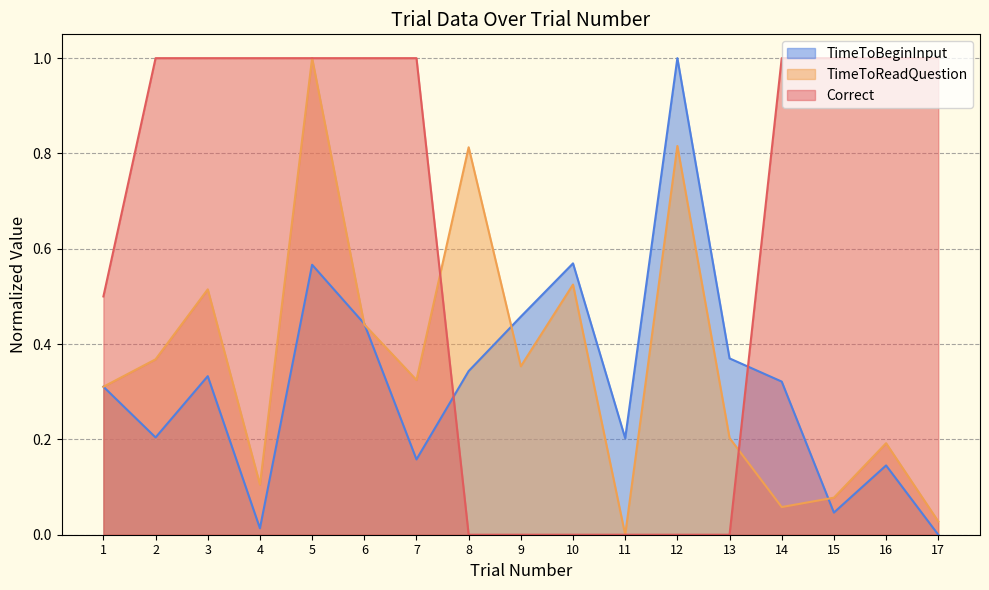

Does the chart display data point markers on the line(s)?

No